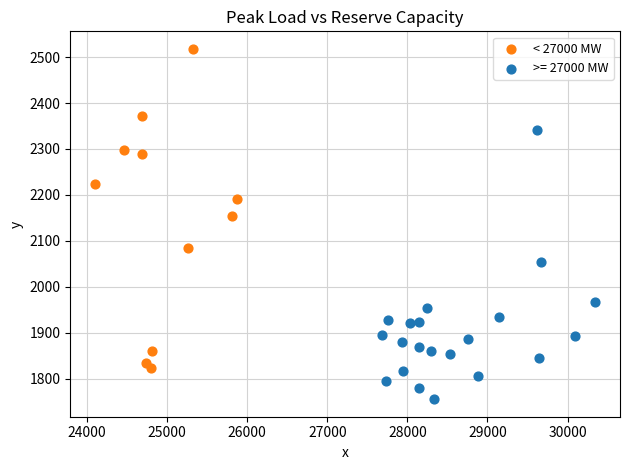

Which series reaches the maximum Y coordinate?

< 27000 MW